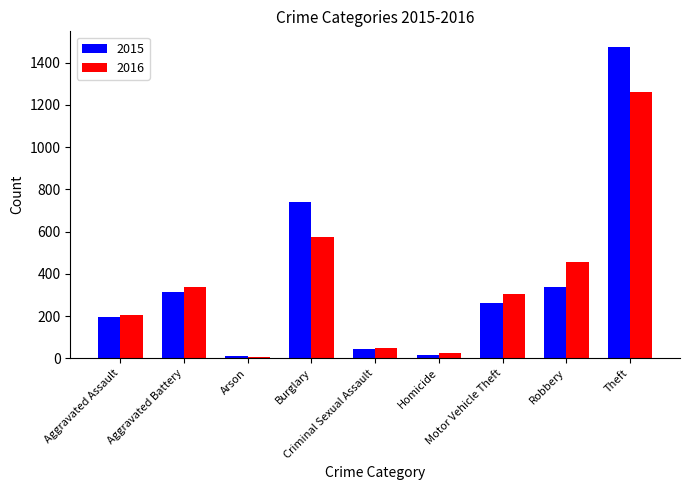

Is the value of 2016 at Theft greater than the value of 2015 at Criminal Sexual Assault?

Yes